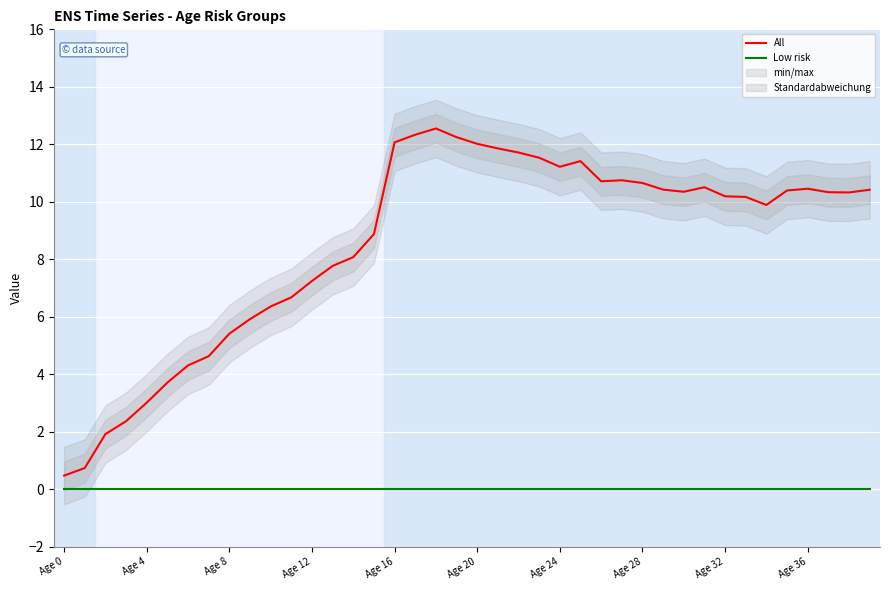

At how many categories does at least one series exceed 5?

32